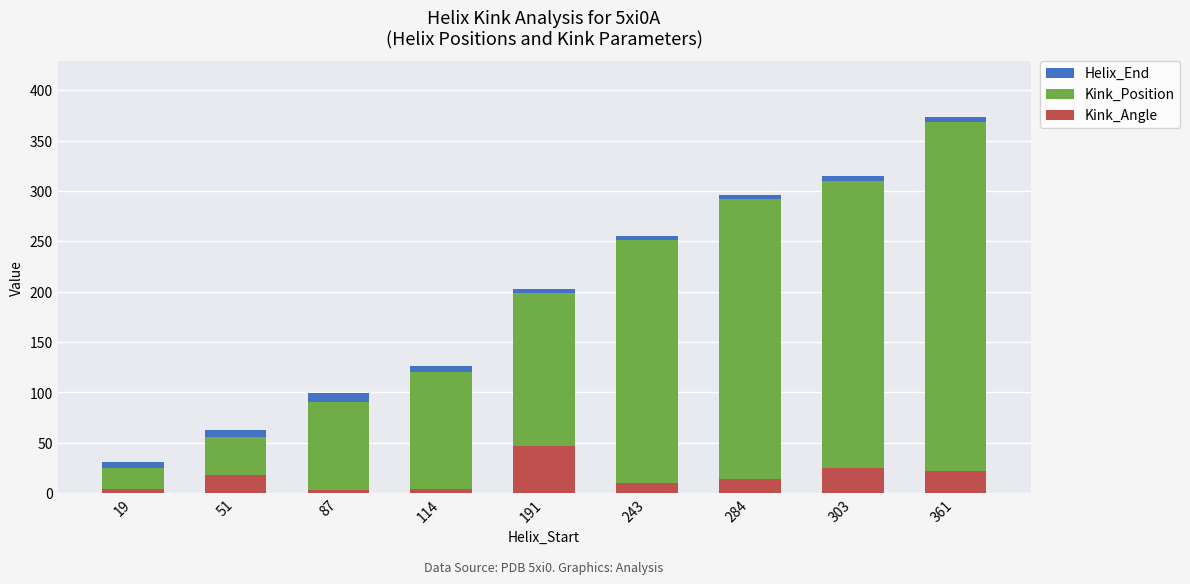

Reading left to right, list all the values displayed in this chart.

Helix_End: 19=31.0	51=63.0	87=99.0	114=126.0	191=203.0	243=255.0	284=296.0	303=315.0	361=373.0
Kink_Position: 19=25.0	51=56.0	87=91.0	114=120.0	191=199.0	243=251.0	284=292.0	303=310.0	361=368.0
Kink_Angle: 19=4.4	51=18.5	87=3.0	114=4.4	191=46.8	243=9.9	284=14.4	303=24.8	361=21.6